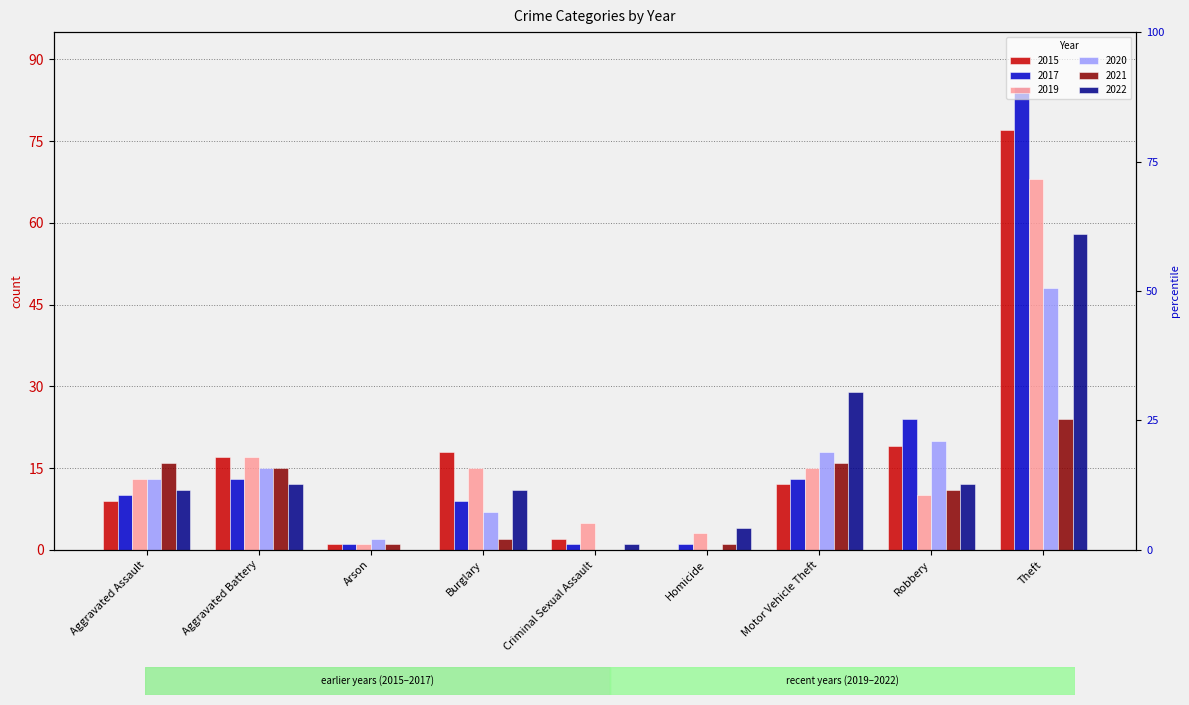

What is the label of the 9th bar from the right?

Aggravated Assault